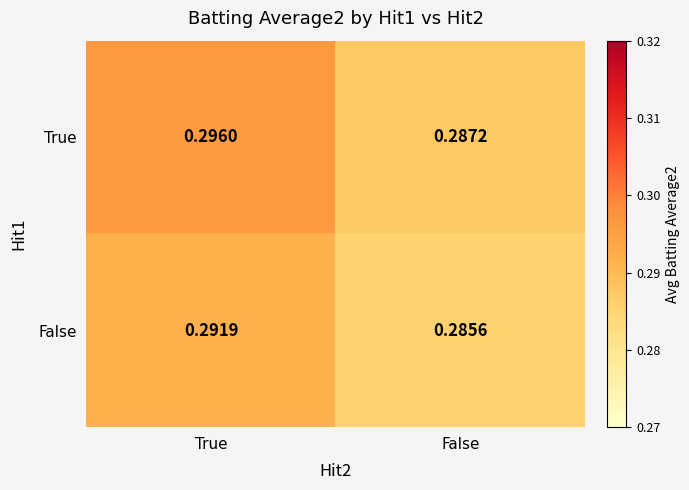

At which label does False reach its peak?

True